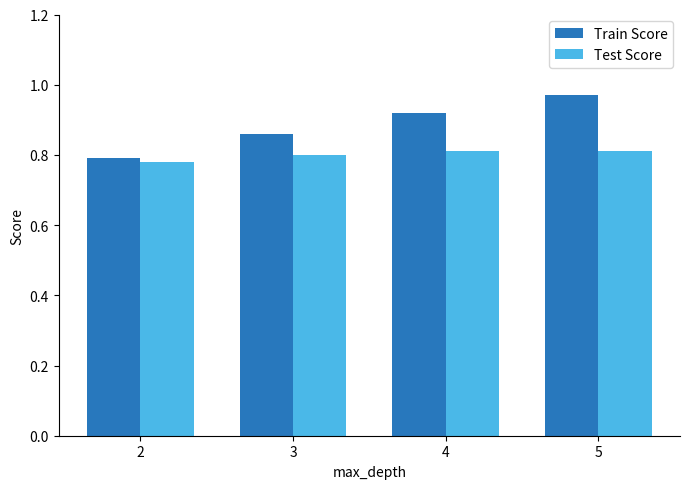

What are all the series names shown in the legend?

Train Score, Test Score